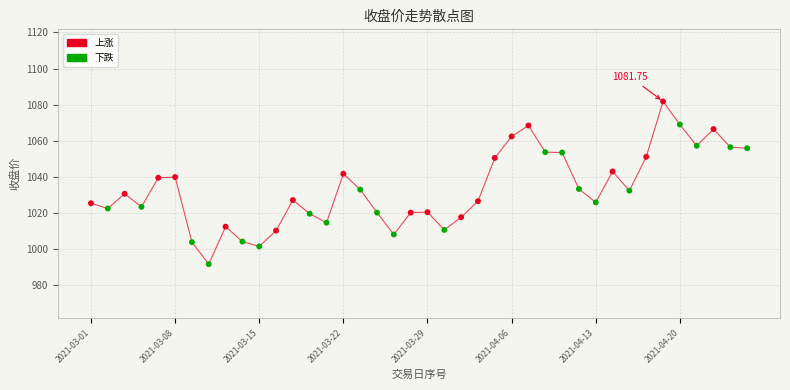

What is the range of Y values (max minus min)?

90.3